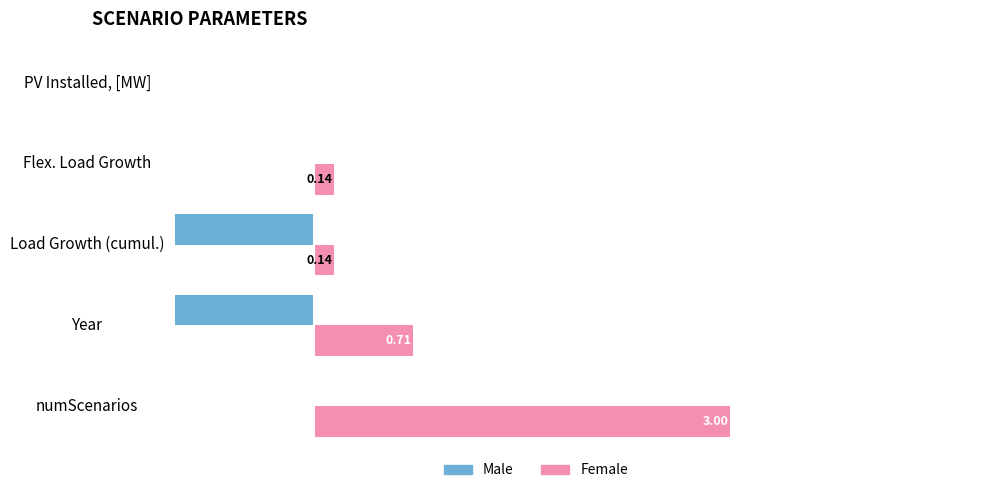

Which label corresponds to the largest value in the chart?

numScenarios